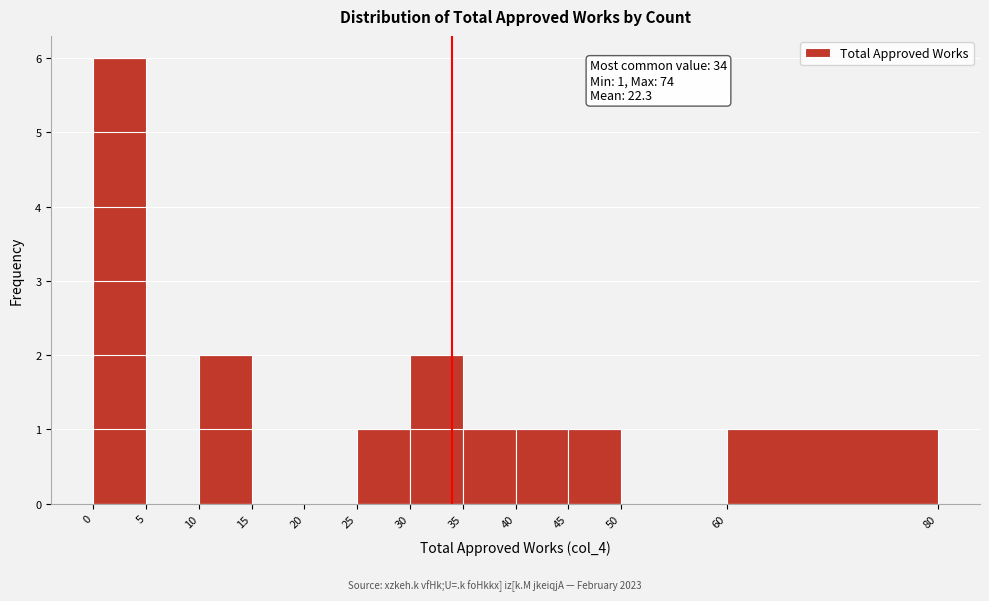

Over which range of the x-axis is the bar tallest?

0 to 5